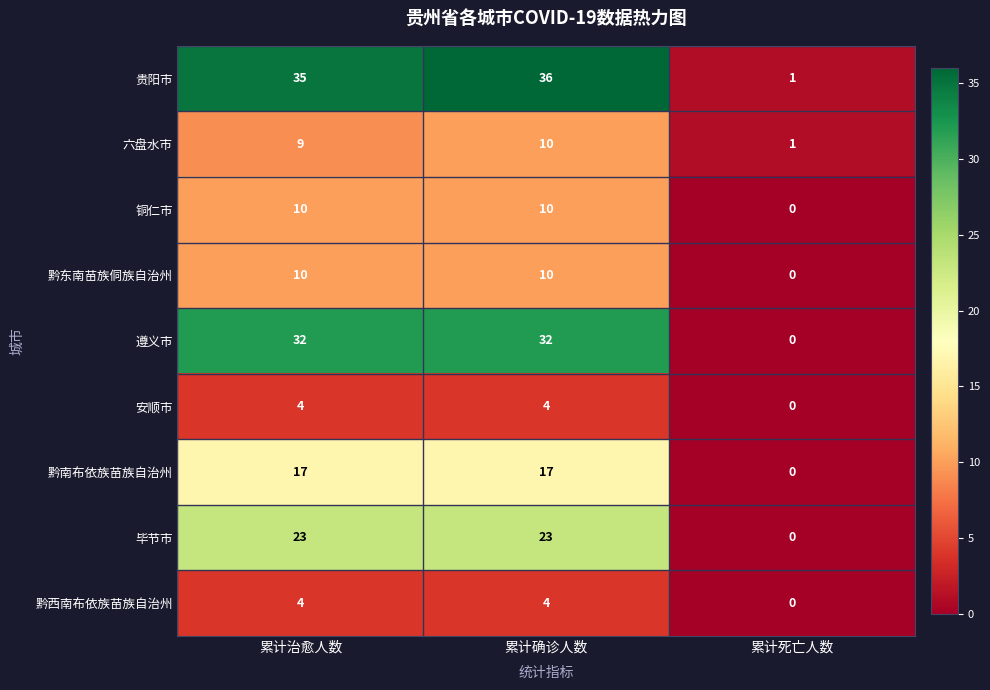

At which category is the sum across all series the highest?

累计确诊人数